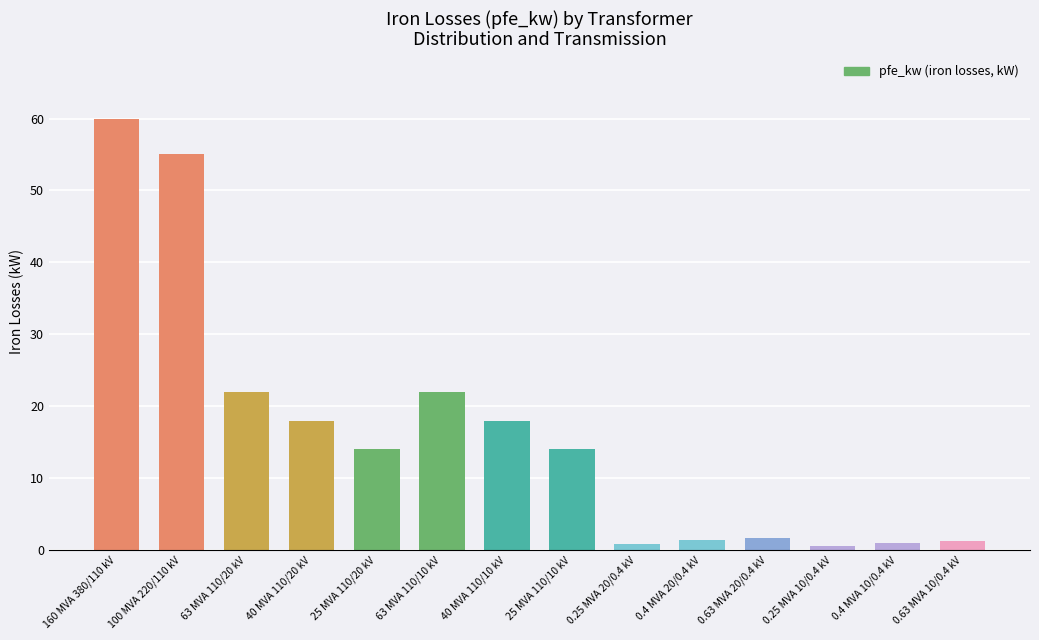

What is the change in value from 160 MVA 380/110 kV to 63 MVA 110/10 kV?

-38.0